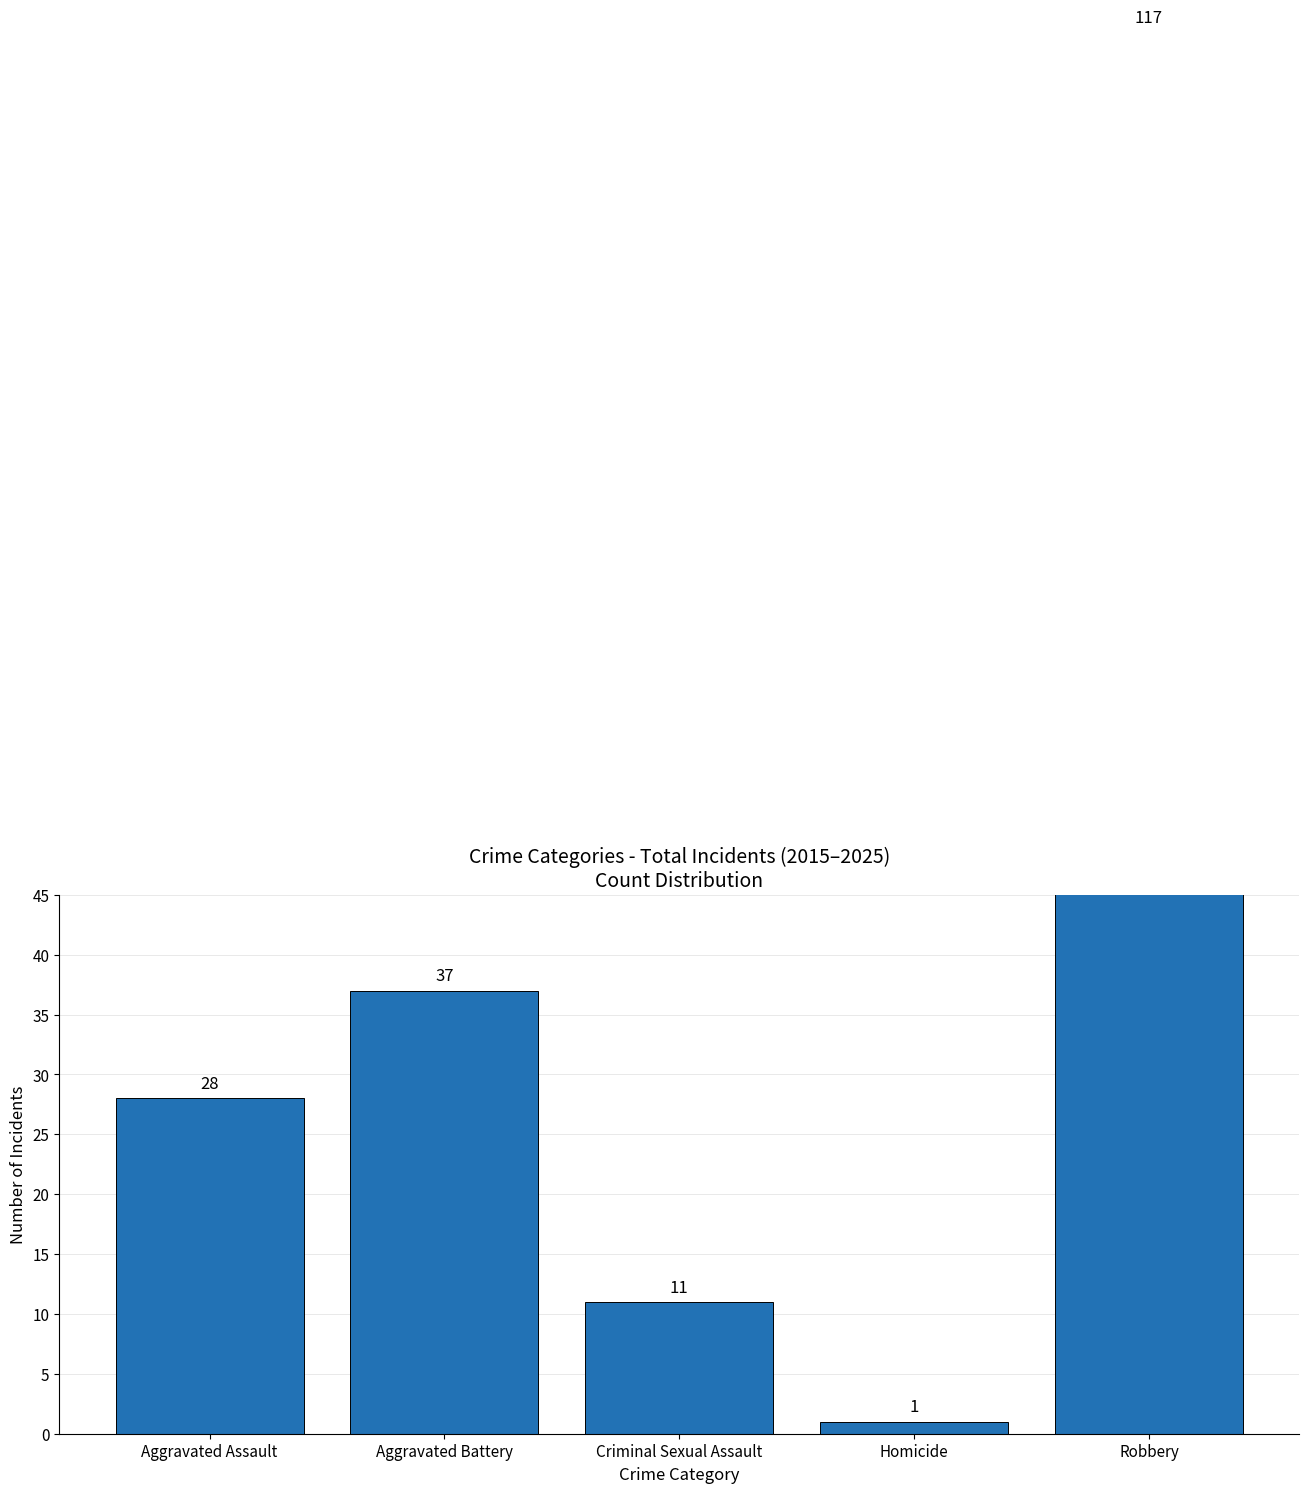

Reading right to left, extract all data points from this chart.

Robbery=117	Homicide=1	Criminal Sexual Assault=11	Aggravated Battery=37	Aggravated Assault=28